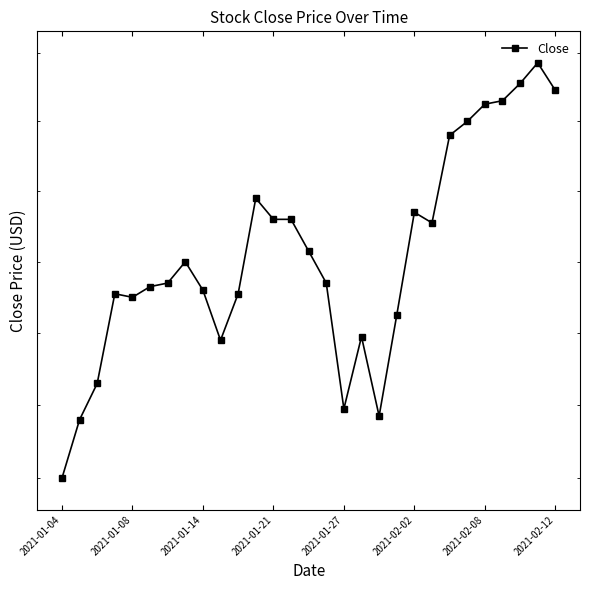

What is the greatest value displayed?

18.4